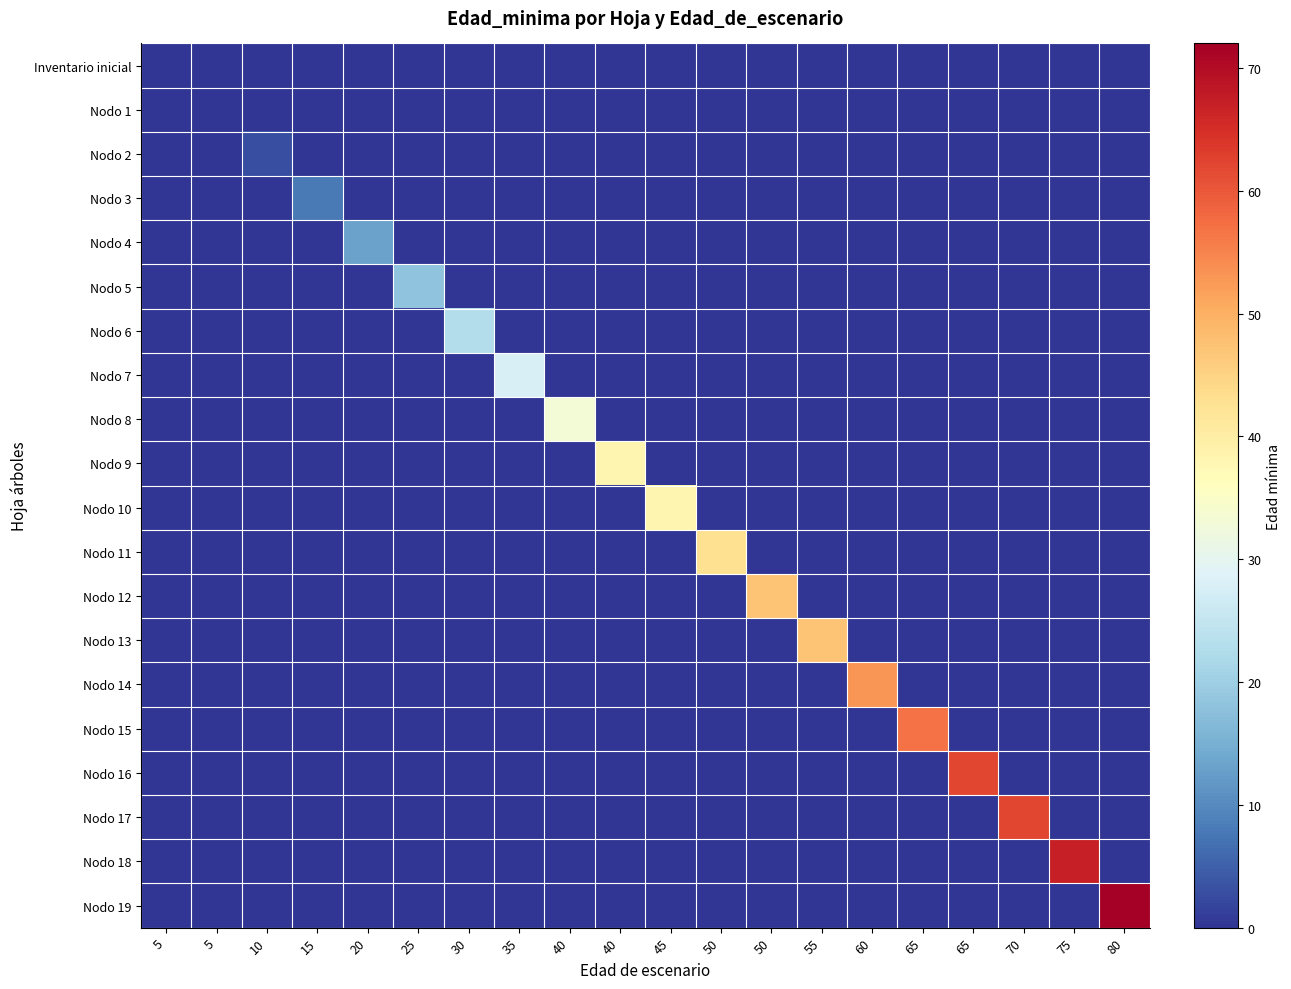

Which series has the largest range (max minus min)?

Nodo 19